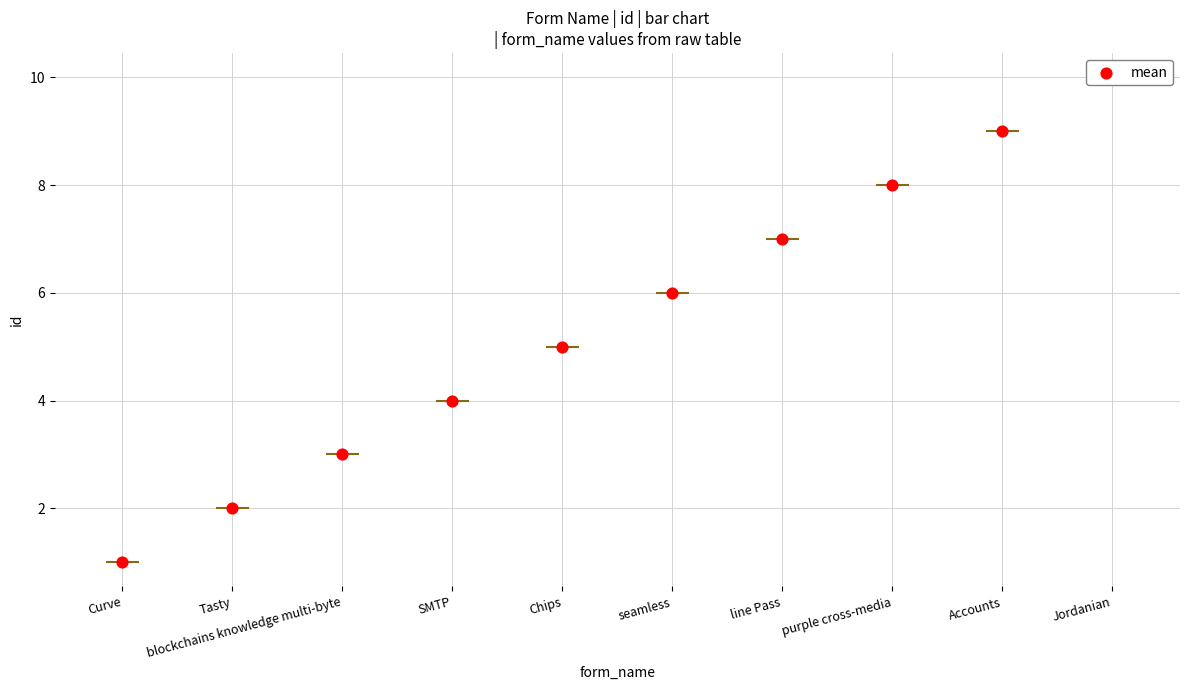

What is the ratio of the value at Jordanian to the value at seamless?

1.7